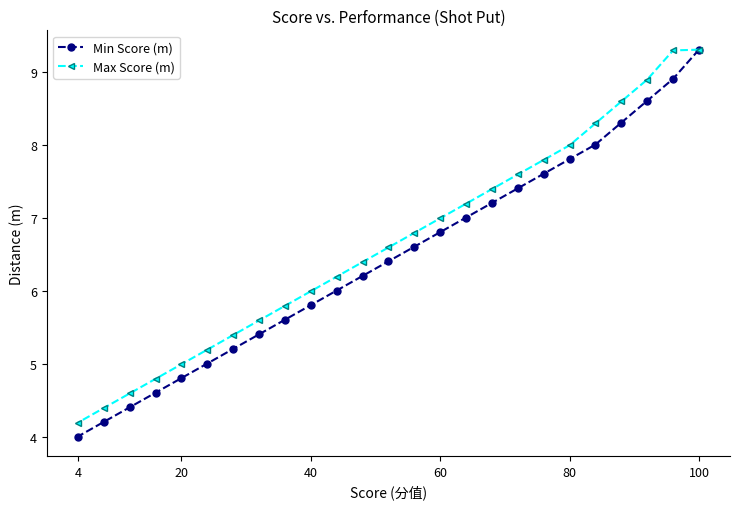

Which label corresponds to the smallest value in the chart?

4